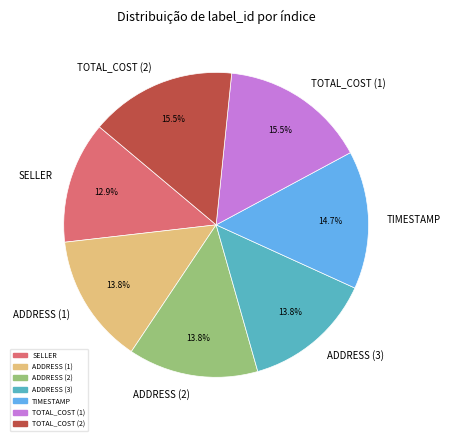

Approximately how many times larger is the value at TOTAL_COST (2) compared to ADDRESS (2)?

1.1